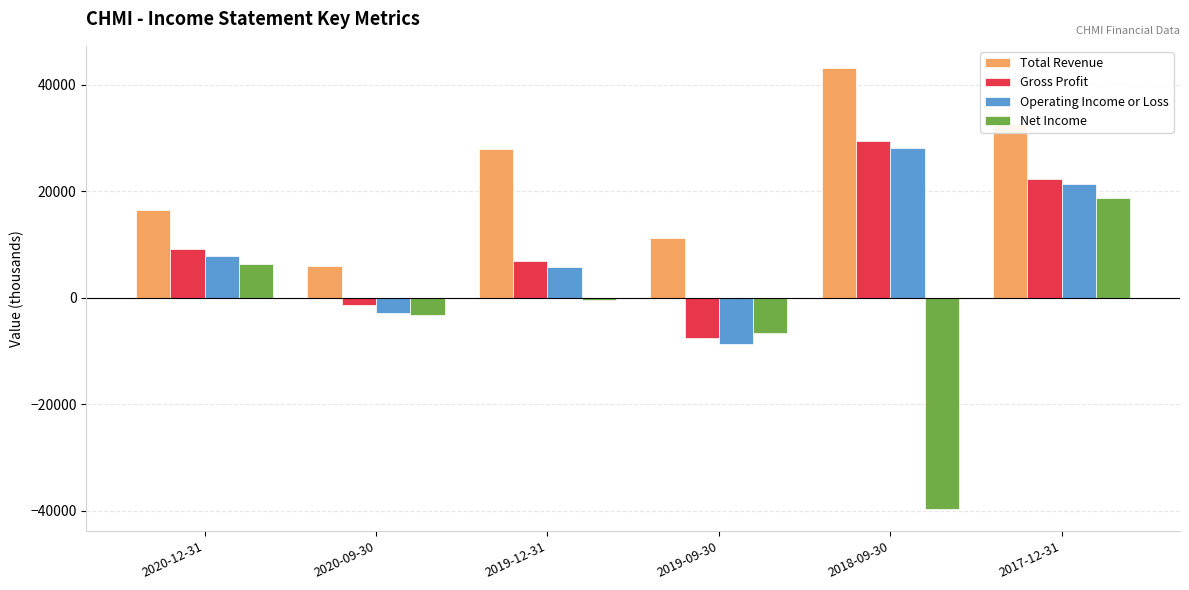

What is the difference between the highest and lowest values at 2019-12-31?

28400